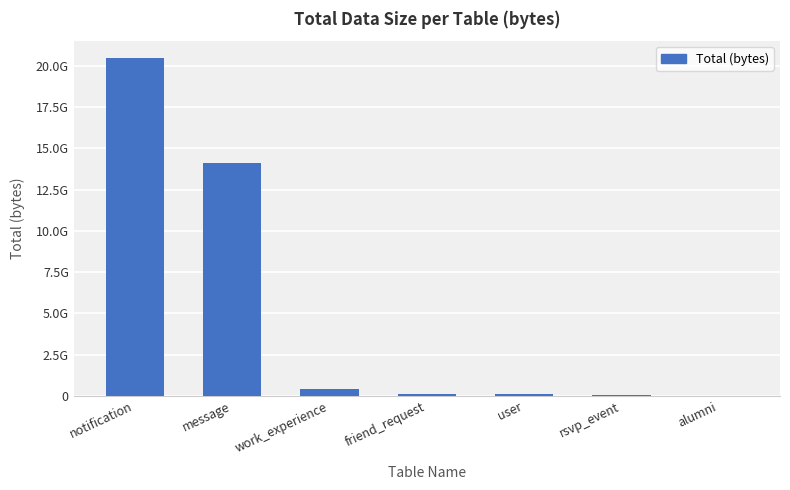

Is it true that the value at rsvp_event is 108439925?

False